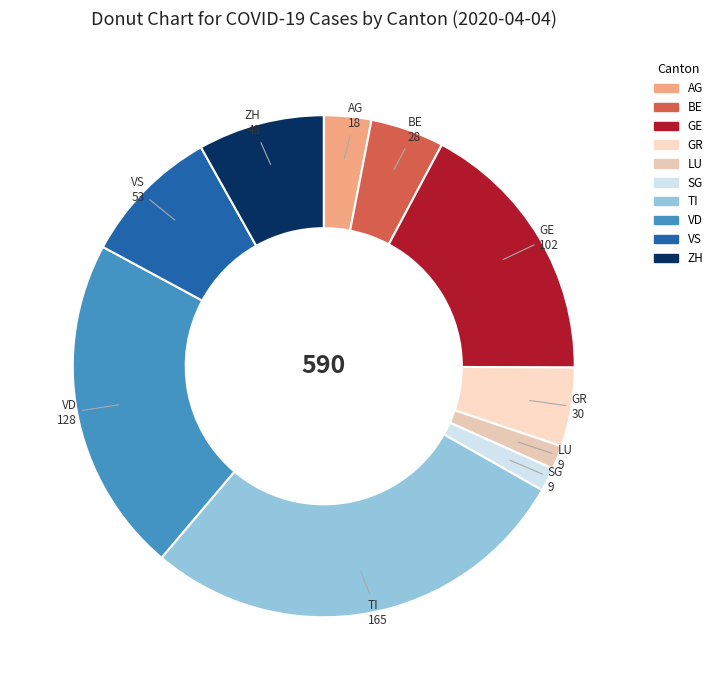

Which has a higher value, VD or AG?

VD